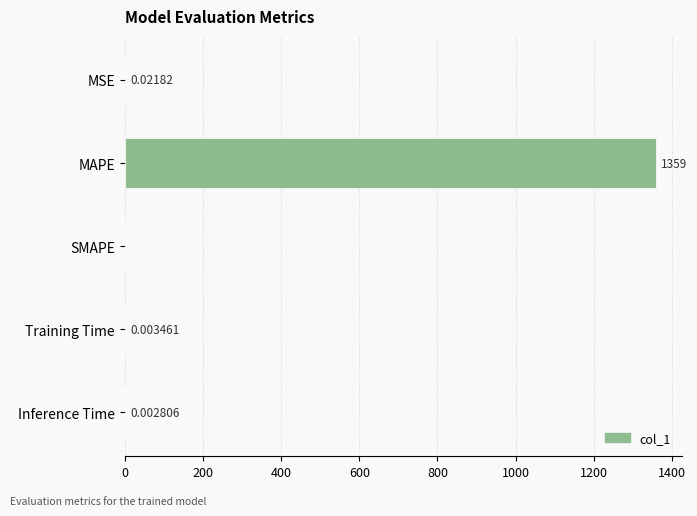

How many data points are above 0?

4